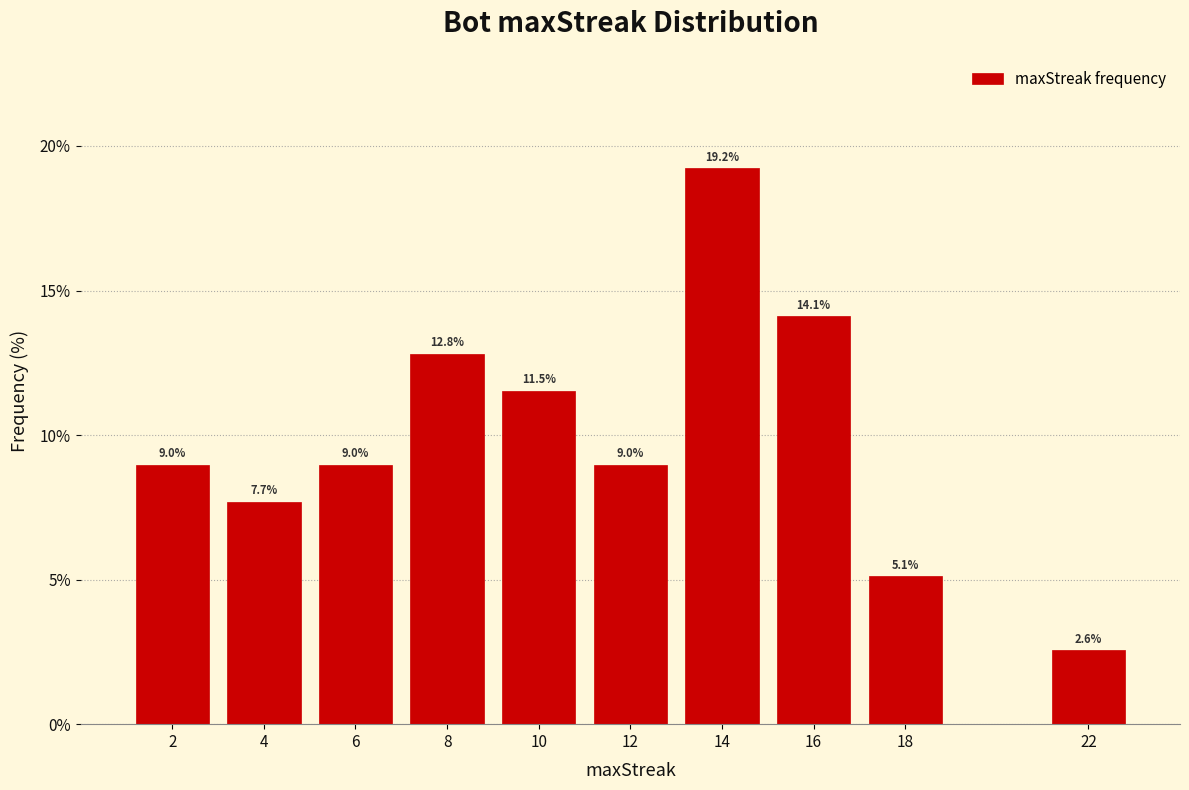

Reading left to right, extract all data points from this chart.

9.0	7.7	9.0	12.8	11.5	9.0	19.2	14.1	5.1	2.6